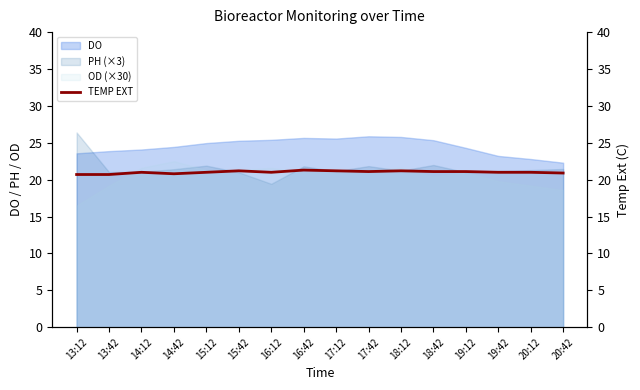

Is it true that the value at 14:42 is 6.4?

False